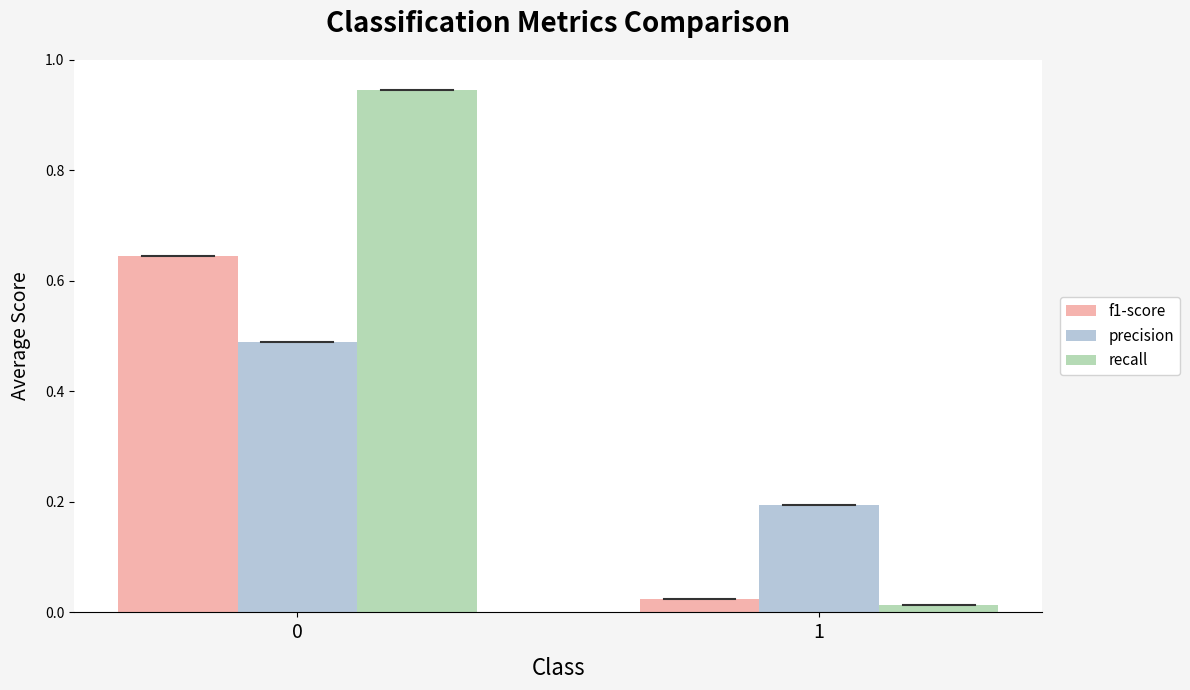

Is the value of f1-score at 1 greater than the value of recall at 1?

Yes